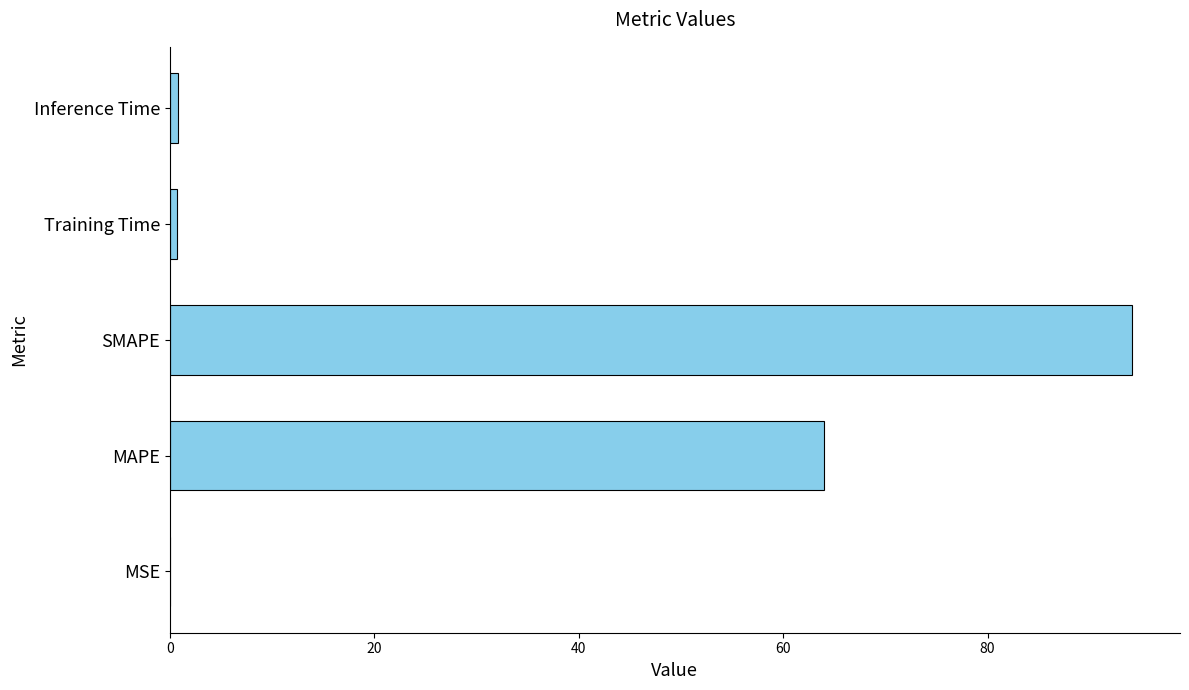

What value does the data have at MAPE?

64.0